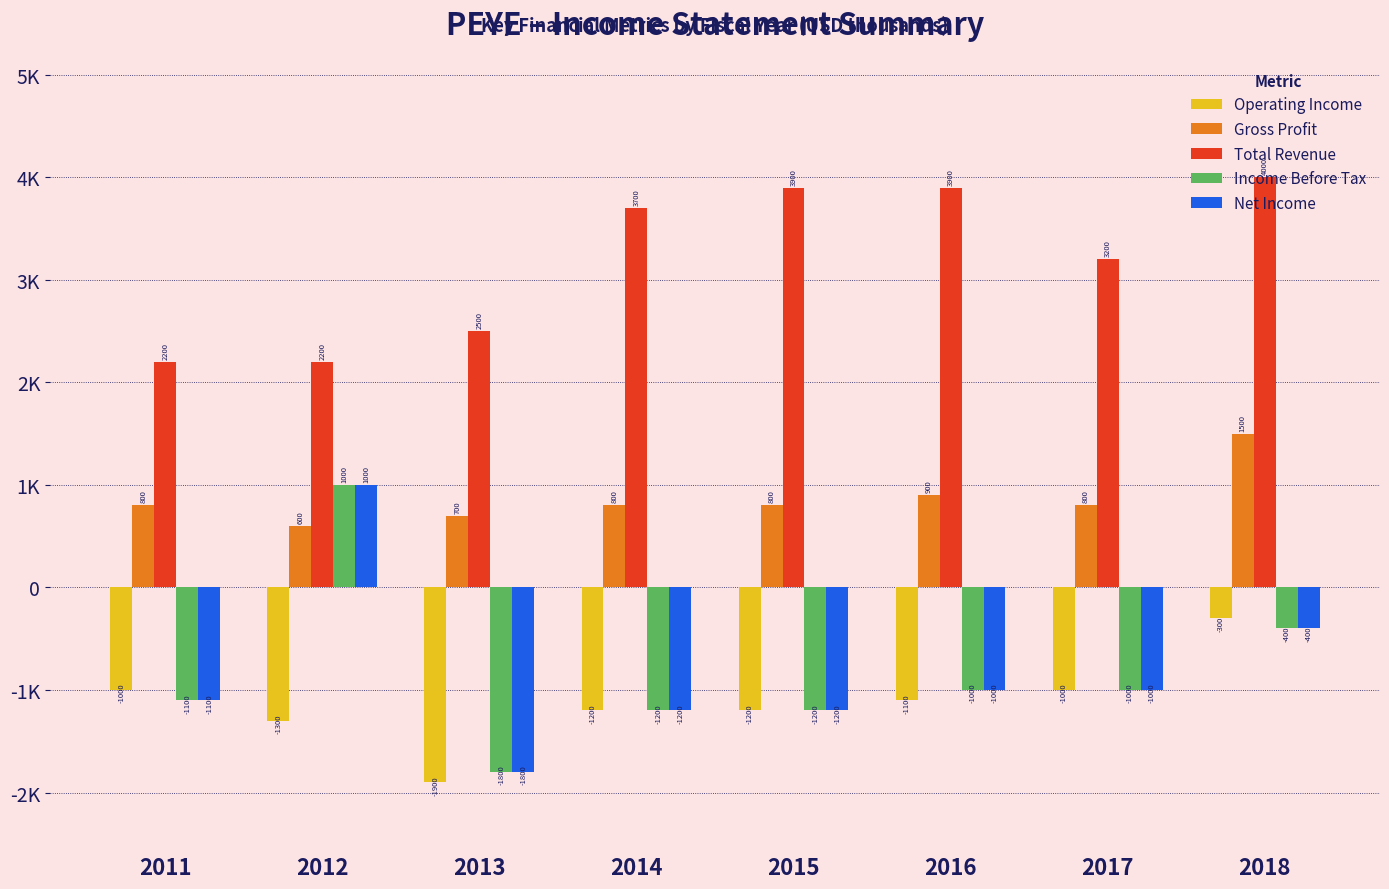

Read the Total Revenue value at 2014.

3700